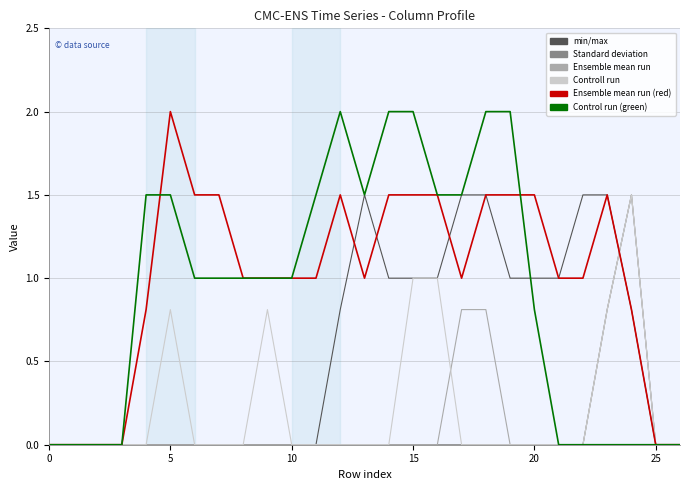

What is the greatest value displayed?

2.0